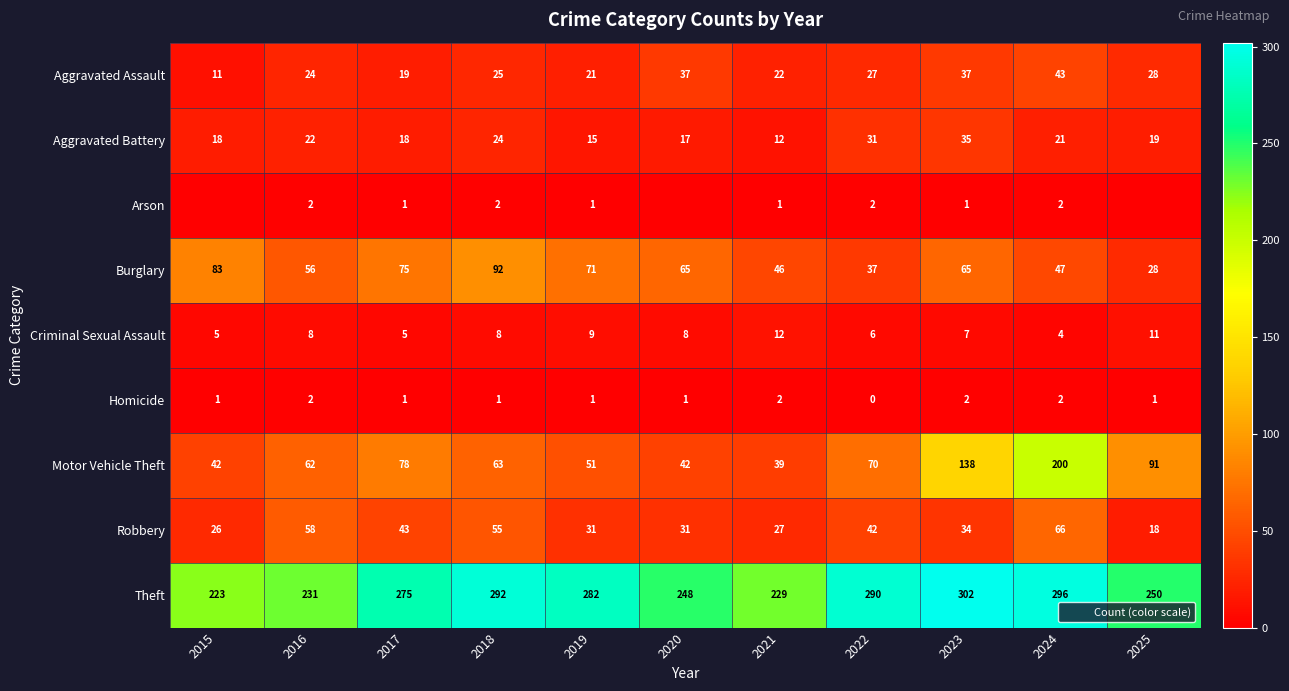

At which category is the sum across all series the highest?

2024